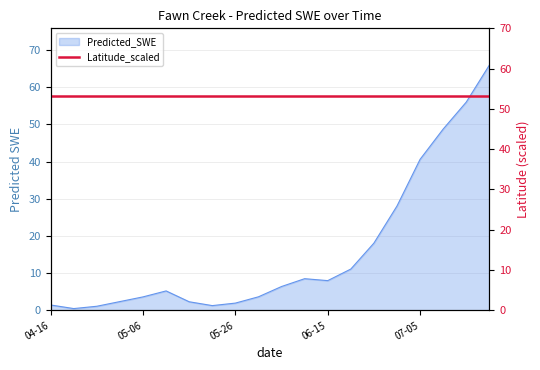

What is the maximum value for Predicted_SWE?

66.0